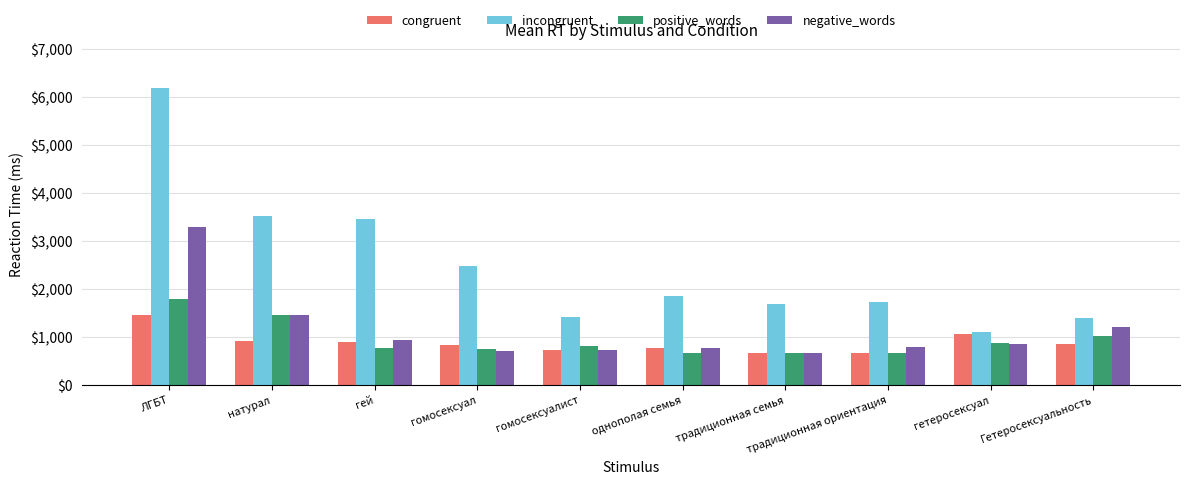

What is the total value across all series at традиционная ориентация?

3813